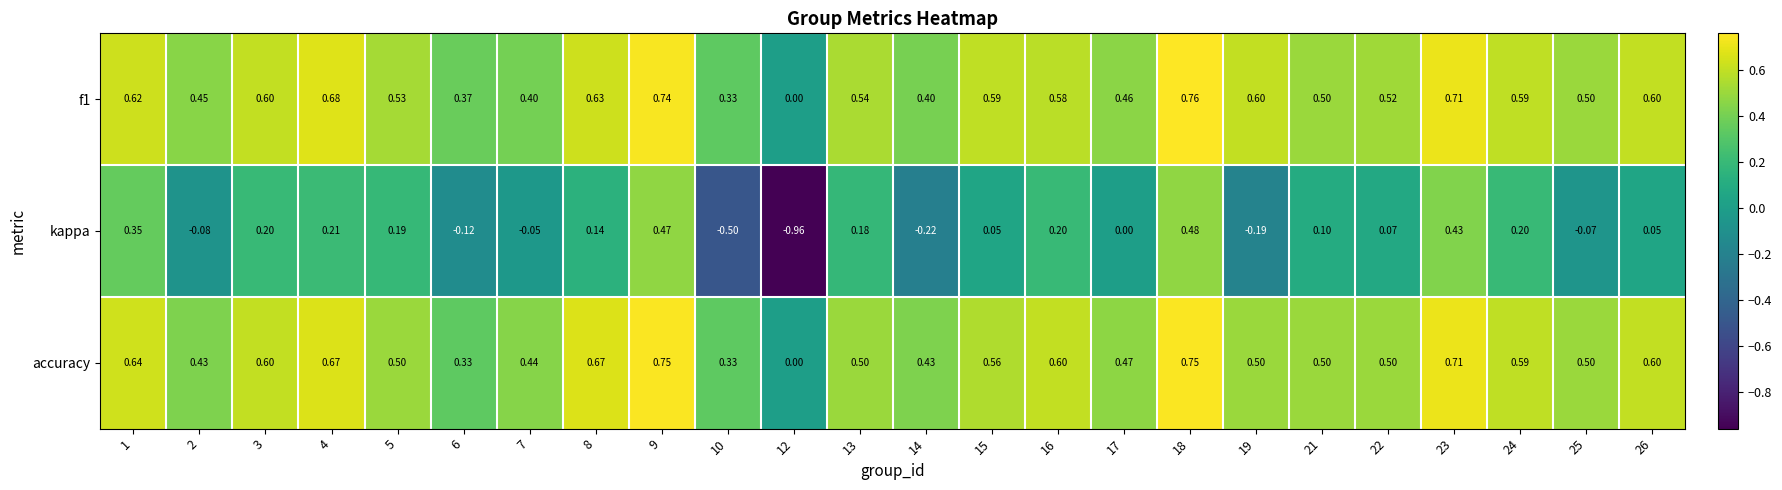

At which category does the chart reach its peak across all series?

18